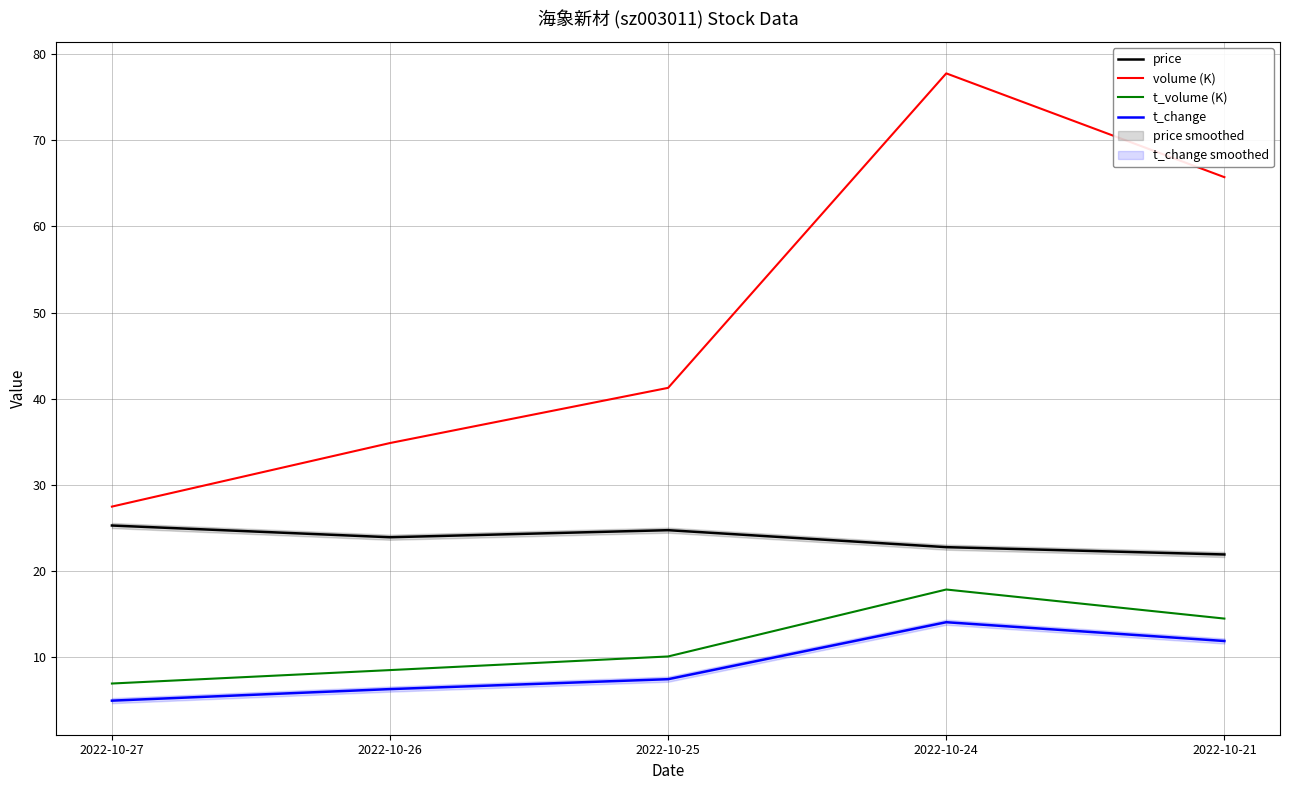

Reading left to right, what are all the values shown in this chart?

price: 2022-10-27=25.3	2022-10-26=23.9	2022-10-25=24.8	2022-10-24=22.8	2022-10-21=21.9
volume (K): 2022-10-27=27.5	2022-10-26=34.9	2022-10-25=41.3	2022-10-24=77.8	2022-10-21=65.7
t_volume (K): 2022-10-27=7.0	2022-10-26=8.5	2022-10-25=10.1	2022-10-24=17.9	2022-10-21=14.5
t_change: 2022-10-27=5.0	2022-10-26=6.3	2022-10-25=7.5	2022-10-24=14.1	2022-10-21=11.9